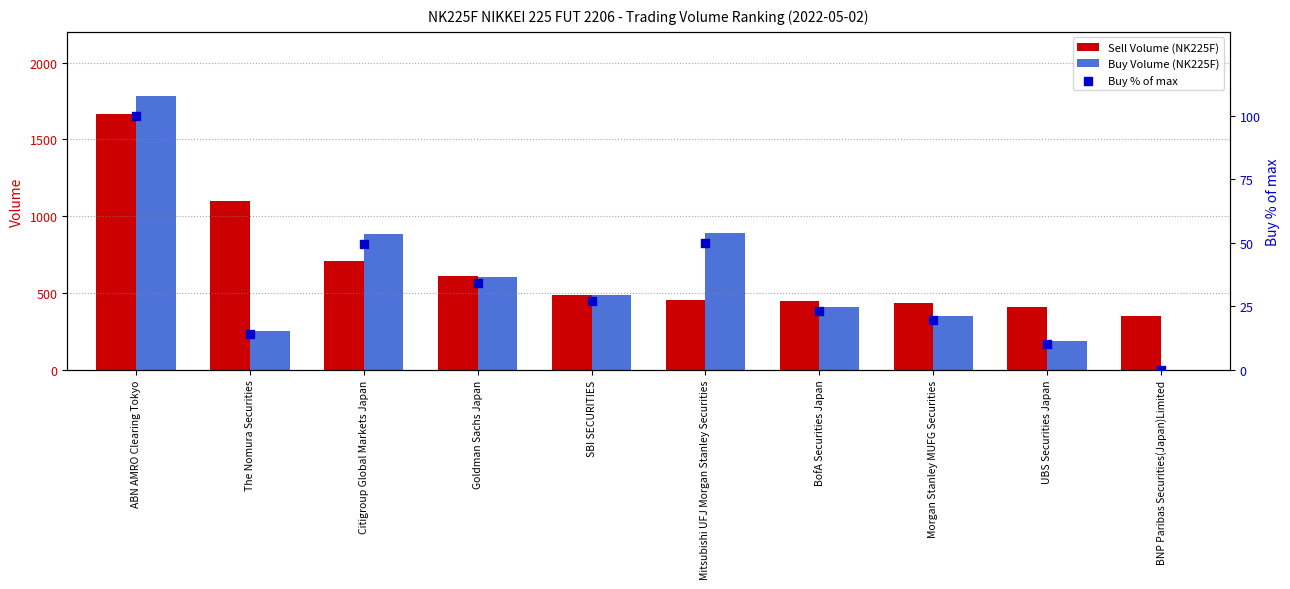

Which series has the largest Y range (max minus min)?

Buy Volume (NK225F)